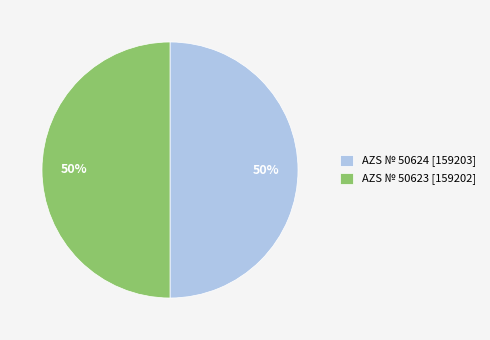

Is the sum of AZS № 50624 and AZS № 50623 greater than half?

Yes